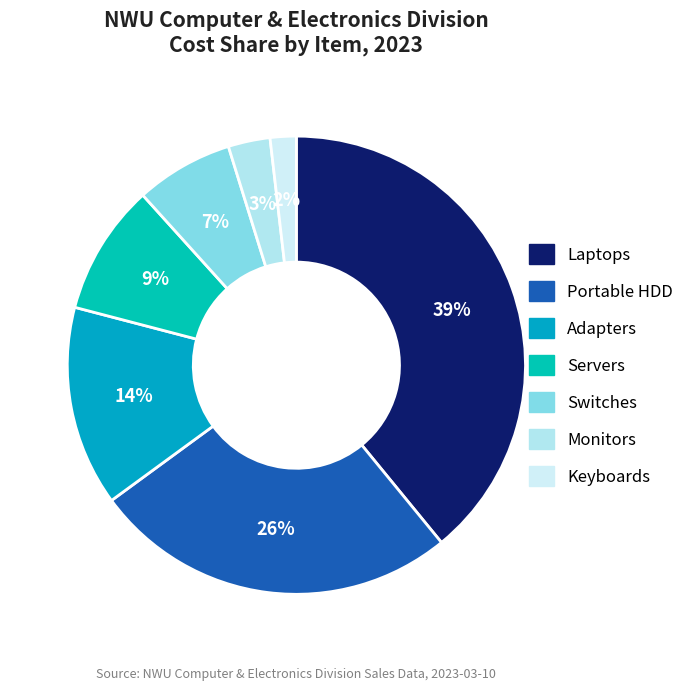

Which slice is the largest?

Laptops